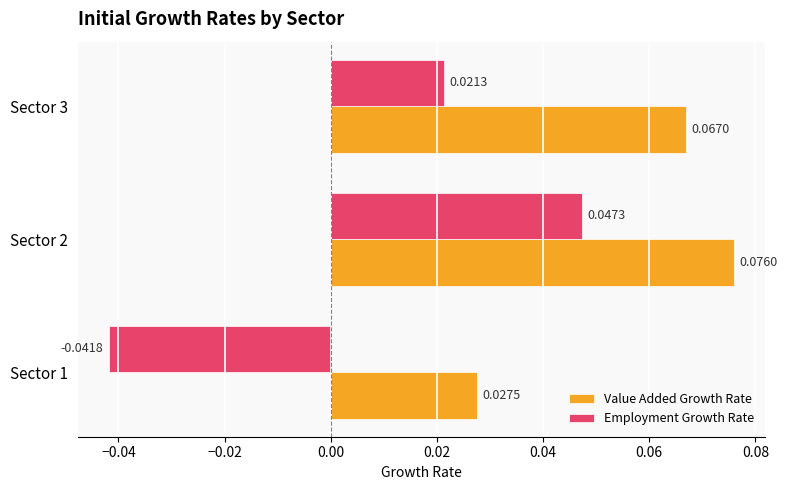

Is the value of Value Added Growth Rate at Sector 3 greater than the value of Employment Growth Rate at Sector 2?

Yes